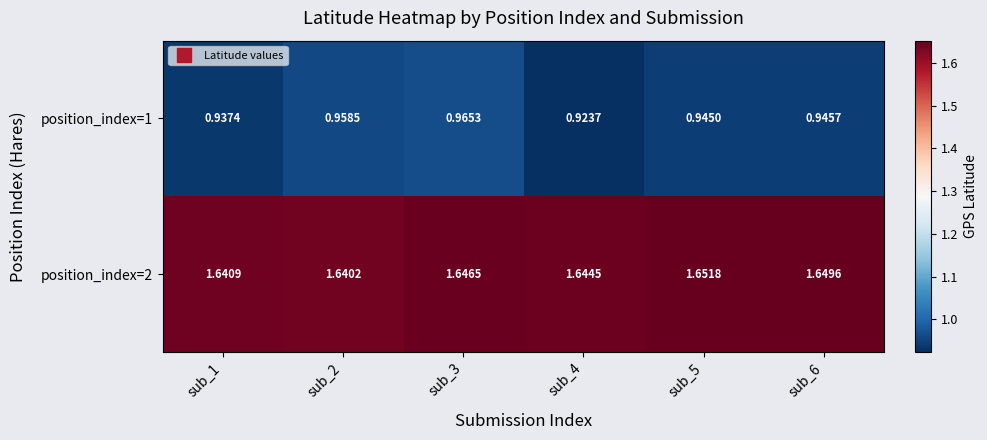

Is the value of position_index=1 at sub_5 greater than the value of position_index=2 at sub_6?

No